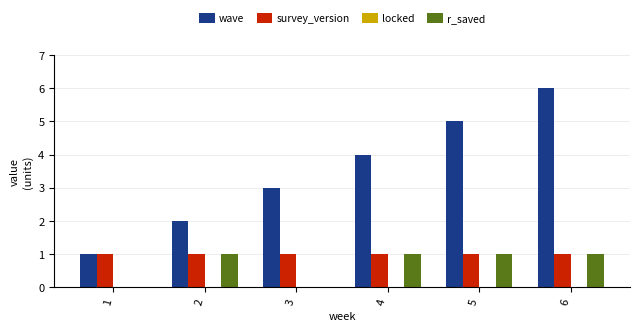

Which category has the highest value in the wave series?

6